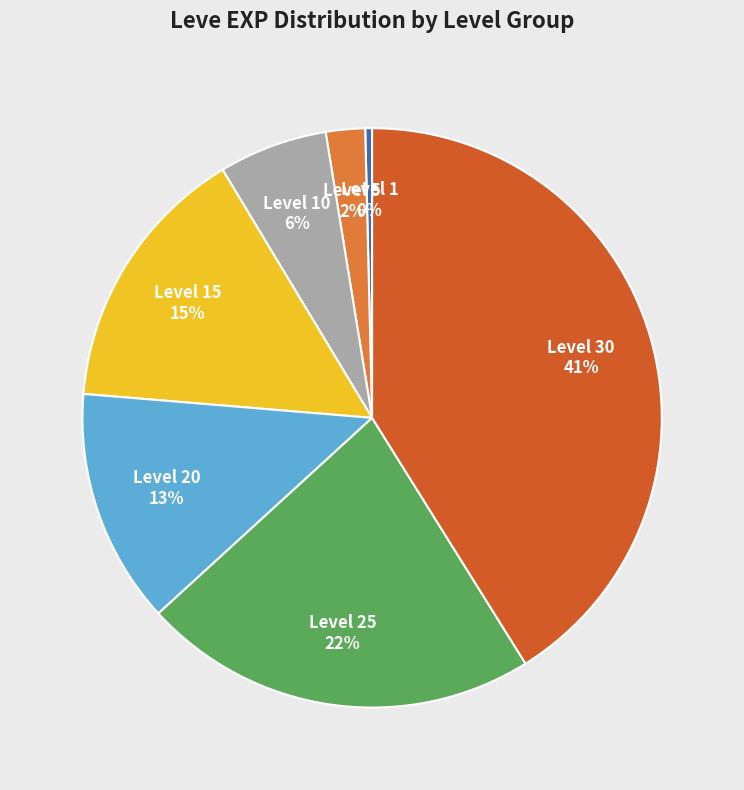

How many slices are in this pie chart?

7